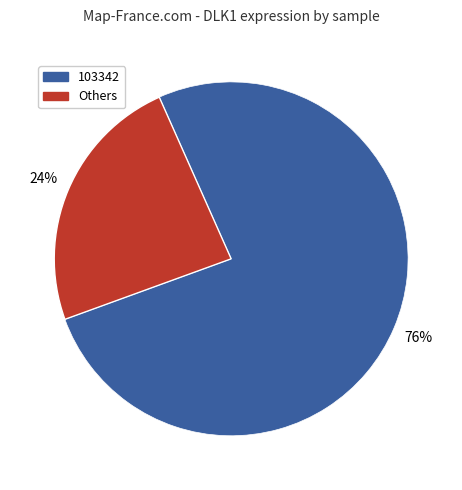

Does any single category account for the majority?

Yes